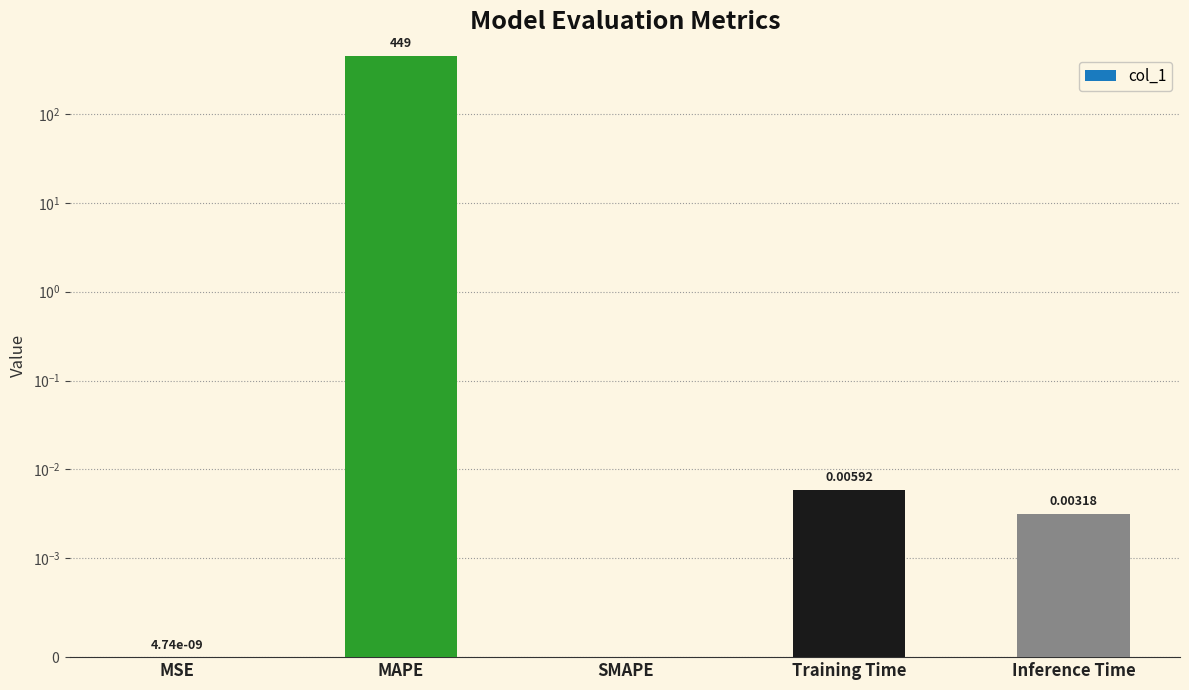

What is the label of the 4th bar from the left?

Training Time